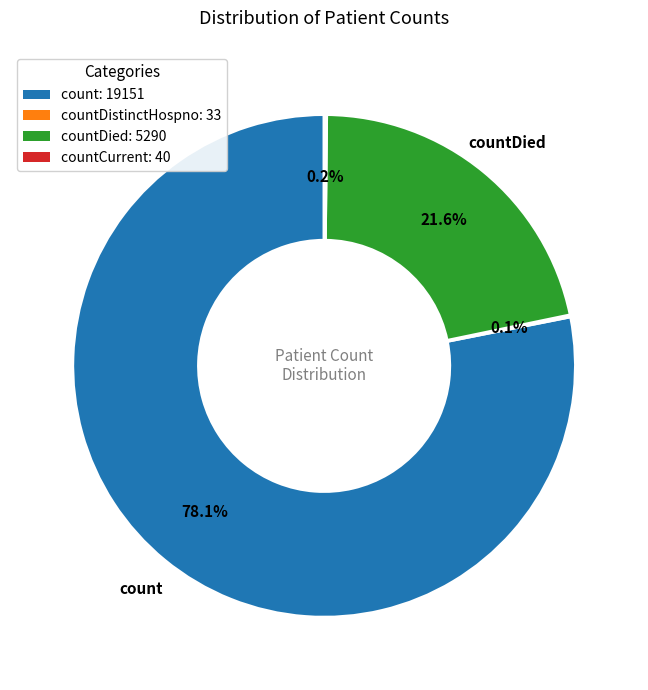

What is the largest slice in the pie chart?

count: 19151